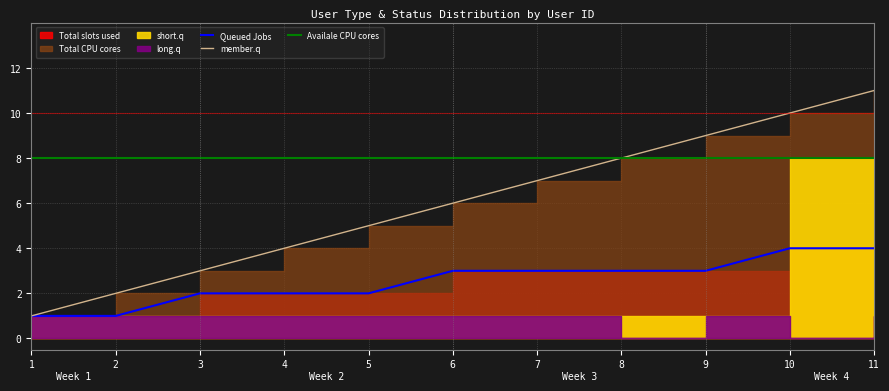

True or false: Total slots used and Queued Jobs intersect in this chart.

False